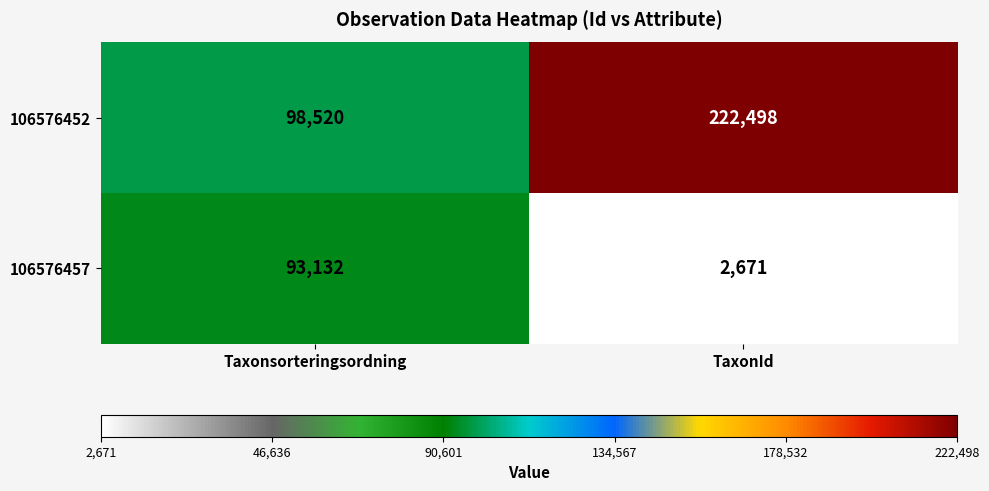

The value of 106576452 at Taxonsorteringsordning is 139668. True or false?

False